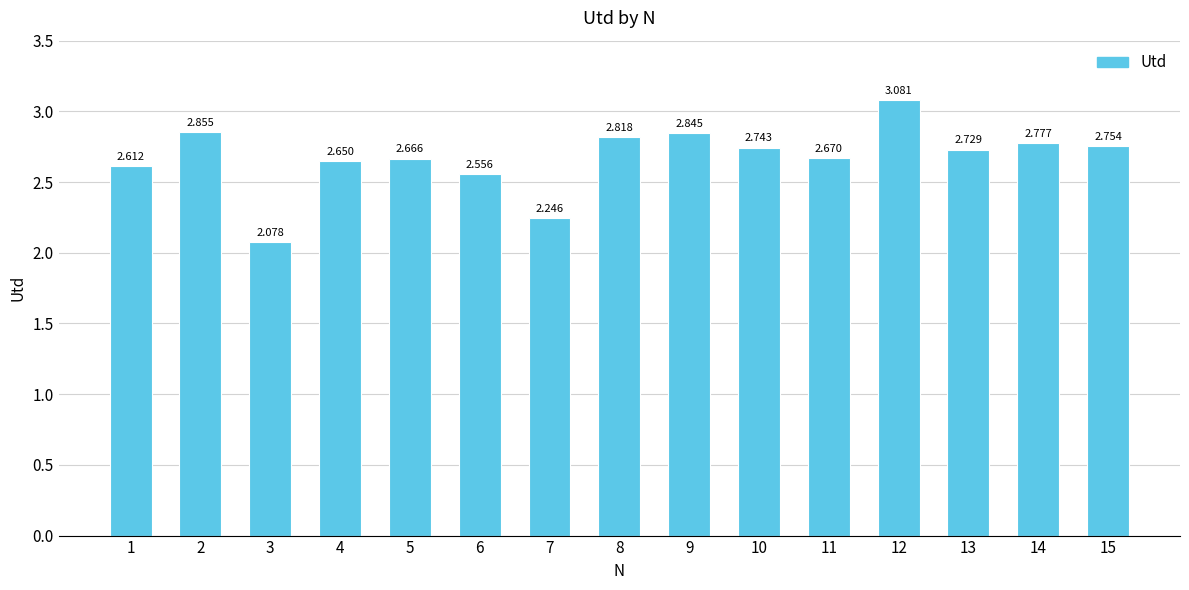

At which label is the value closest to 2?

3